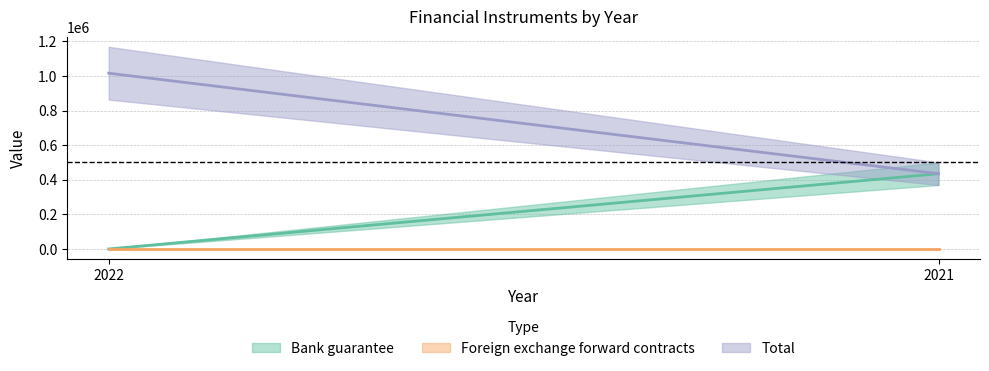

Which category has the highest value in the Bank guarantee series?

2021